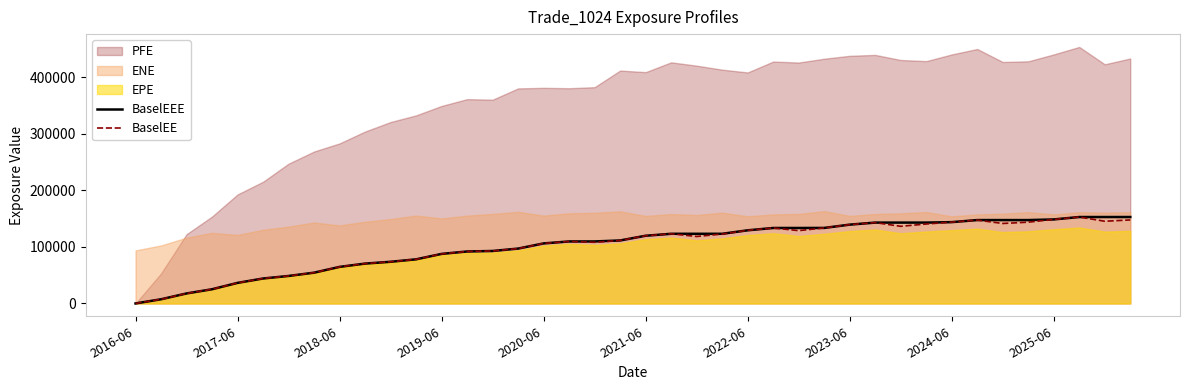

The value of BaselEEE at 2018-06 is 87459.9. True or false?

False